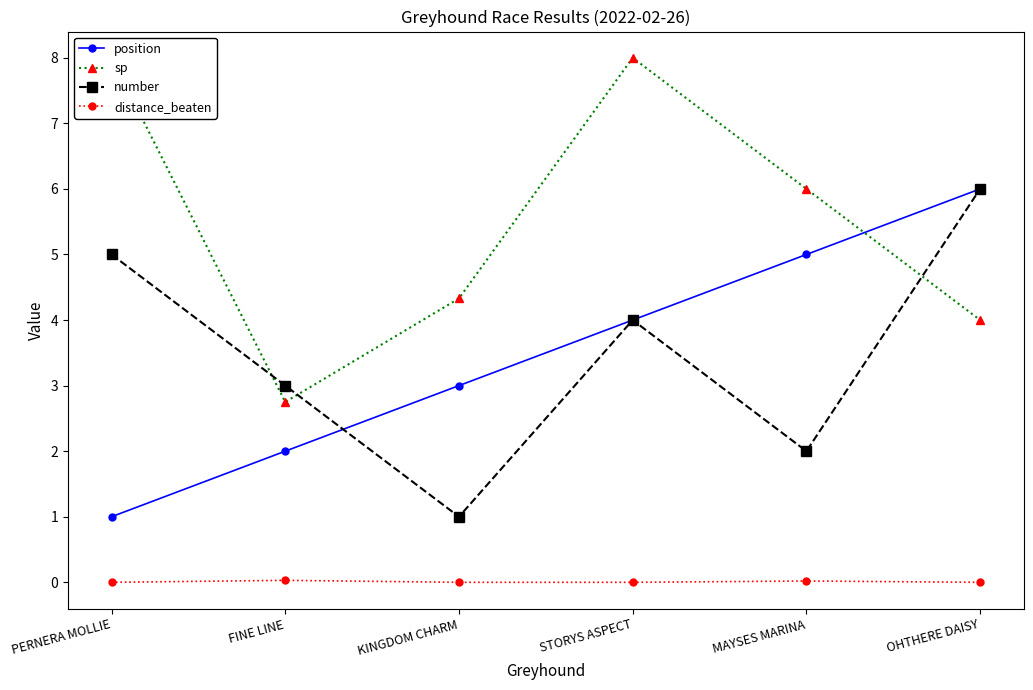

True or false: position has a value of 2.0 at FINE LINE.

True